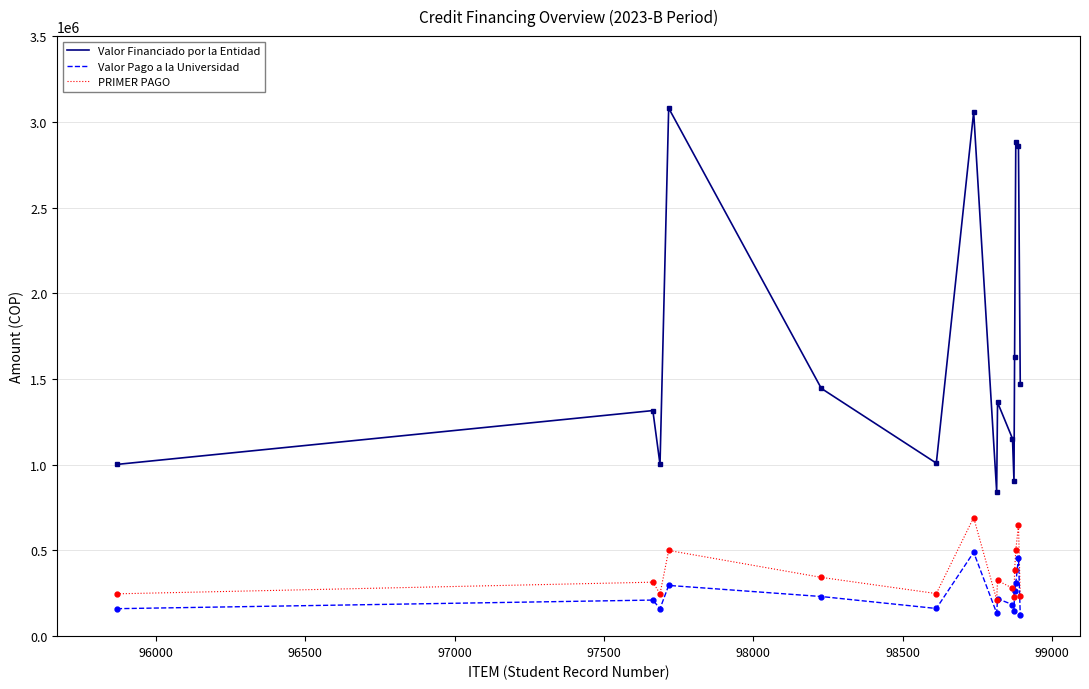

Which series has the largest total across all categories?

Valor Financiado por la Entidad